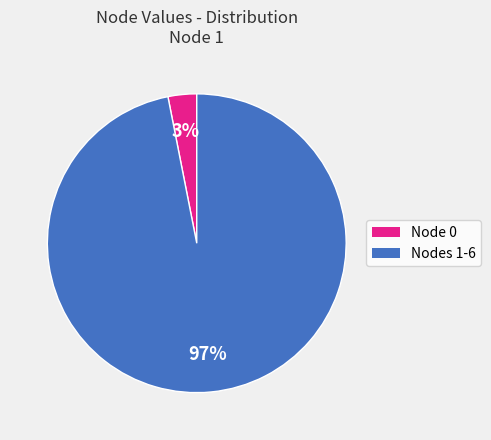

Is there any slice that represents more than half of the pie?

Yes